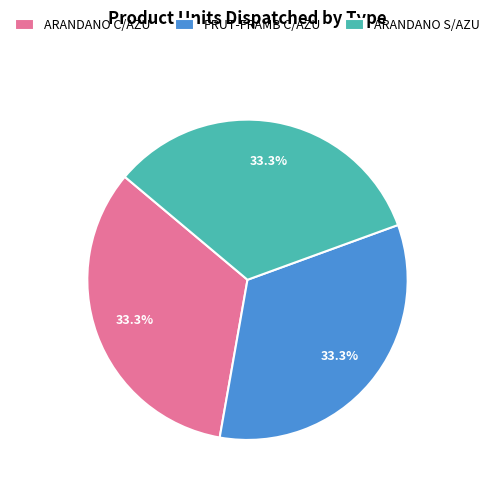

Count the number of slices in the pie.

3